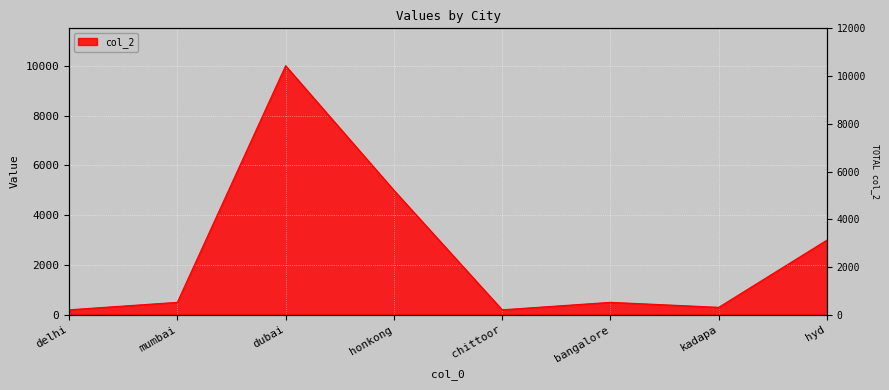

Rank the categories by value from lowest to highest.

delhi, chittoor, kadapa, mumbai, bangalore, hyd, honkong, dubai